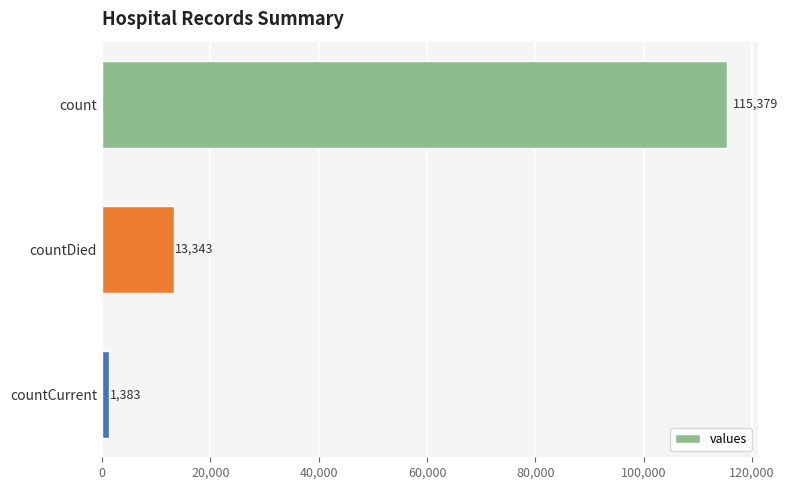

Reading top to bottom, what are all the values shown in this chart?

115379	13343	1383